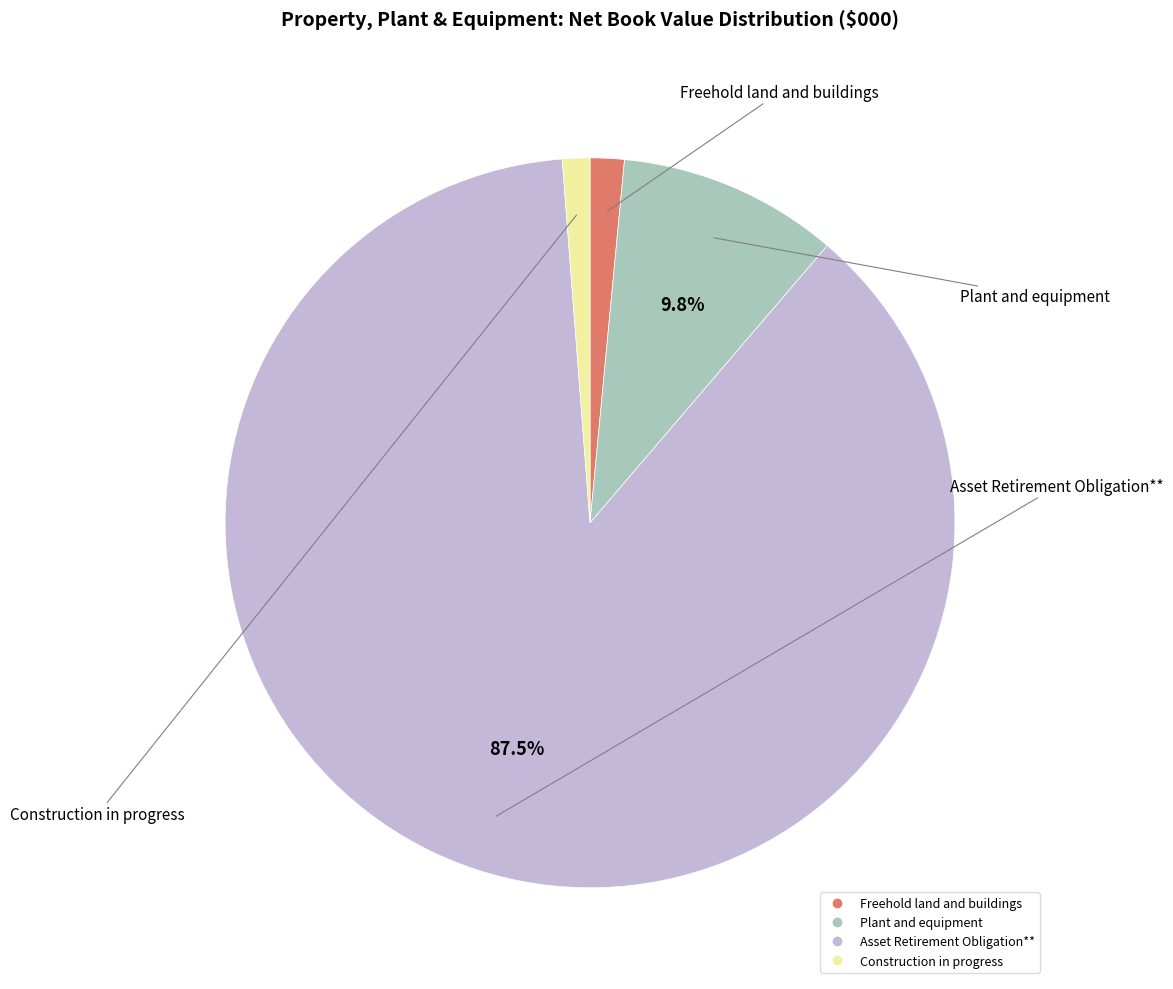

What is the largest slice in the pie chart?

Asset Retirement Obligation**